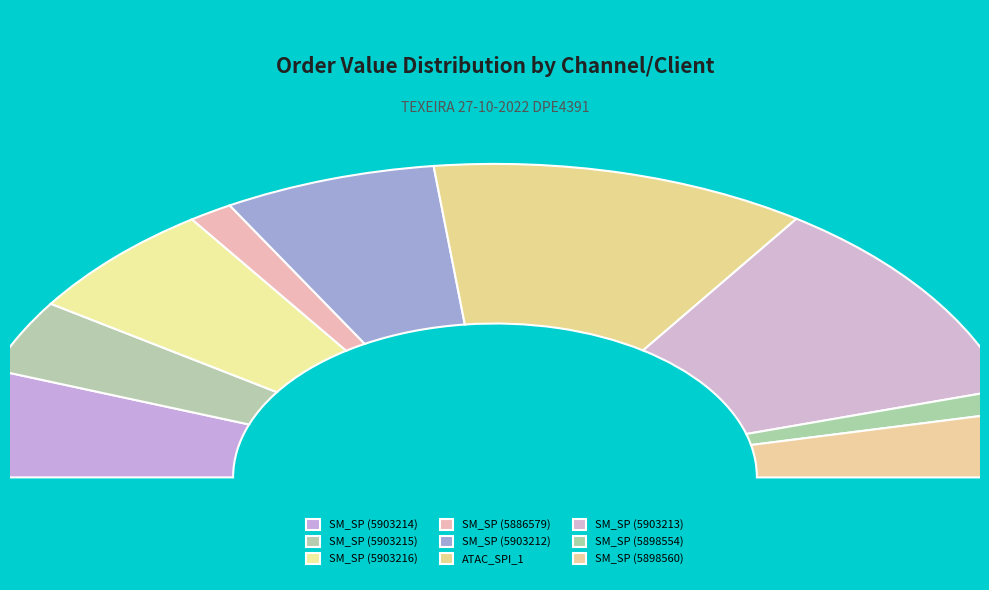

Is it true that SM_SP (Peruibe 5886579) is 12% of the pie?

False